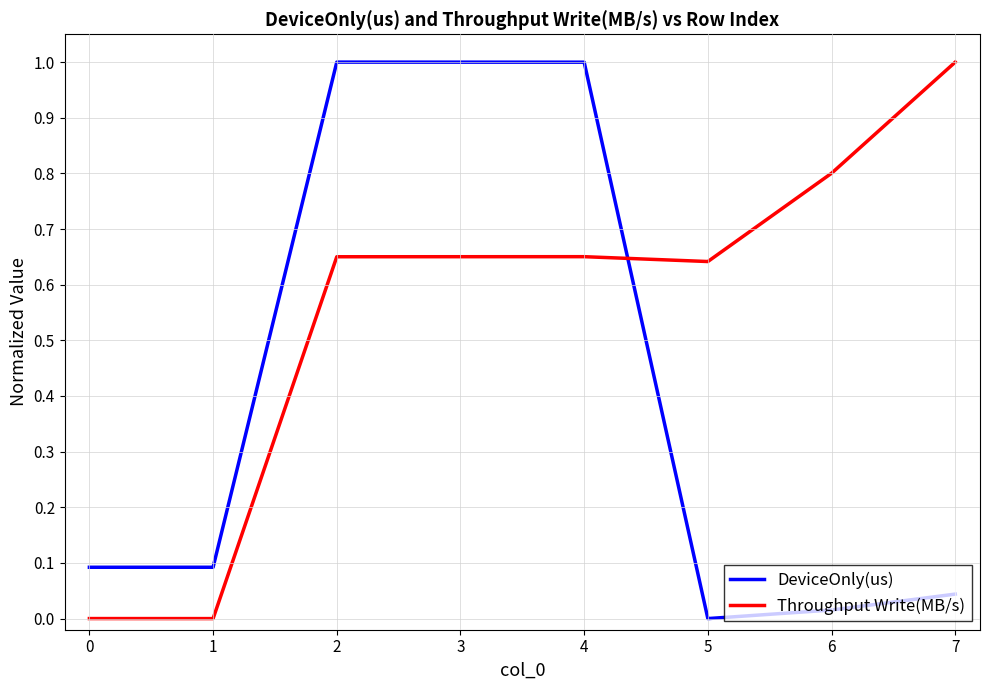

The value of DeviceOnly(us) at 5 is 0.0. True or false?

True